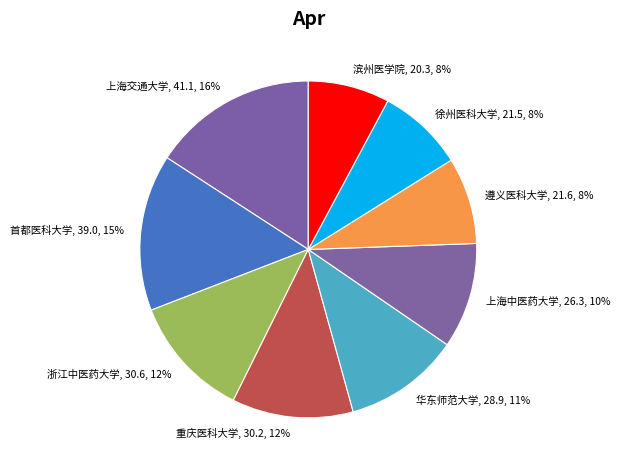

Does 重庆医科大学, 30.2, 12% account for over 50% of the chart?

No